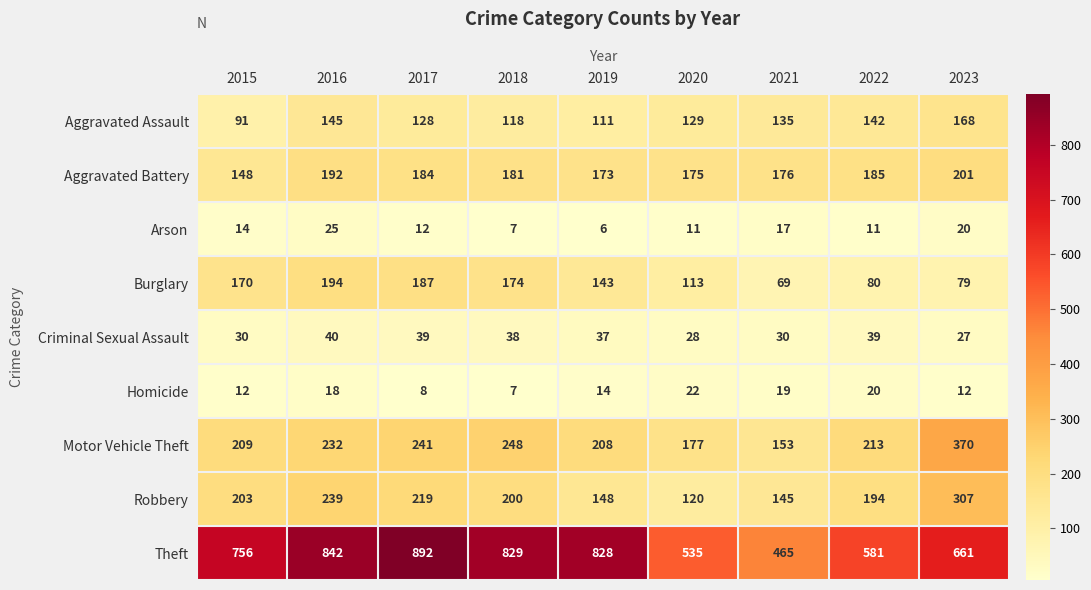

At which label is Motor Vehicle Theft closest to 261?

2018